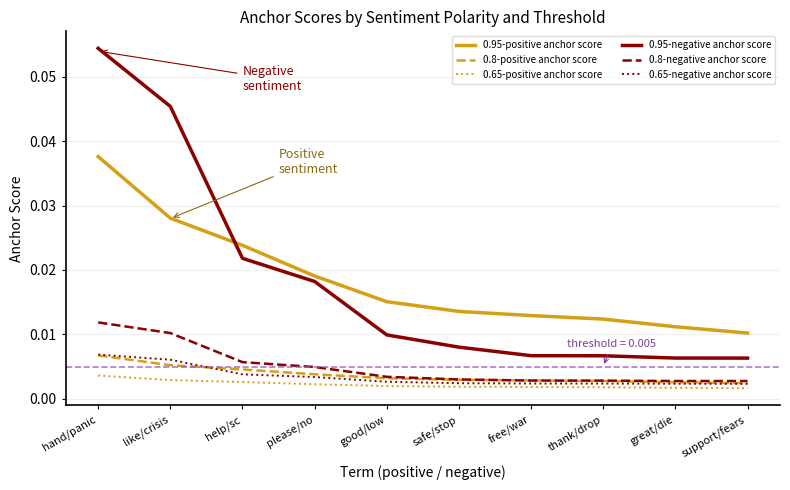

True or false: 0.95-positive anchor score and 0.65-negative anchor score intersect in this chart.

False